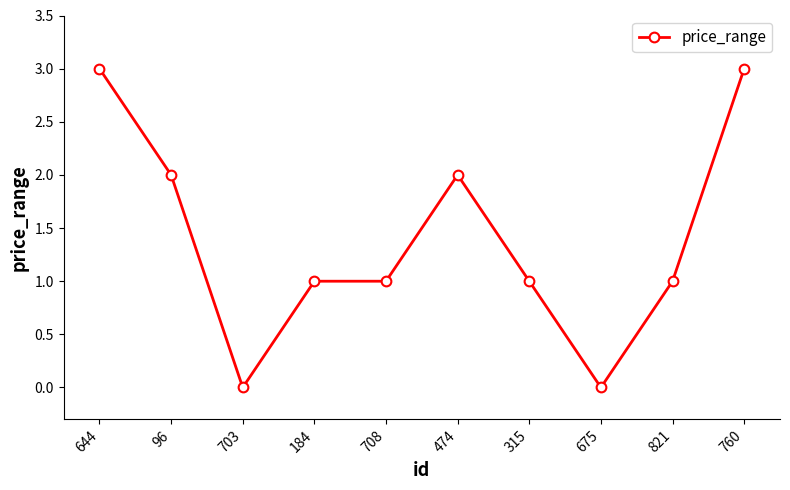

What is the change in value from 96 to 703?

-2